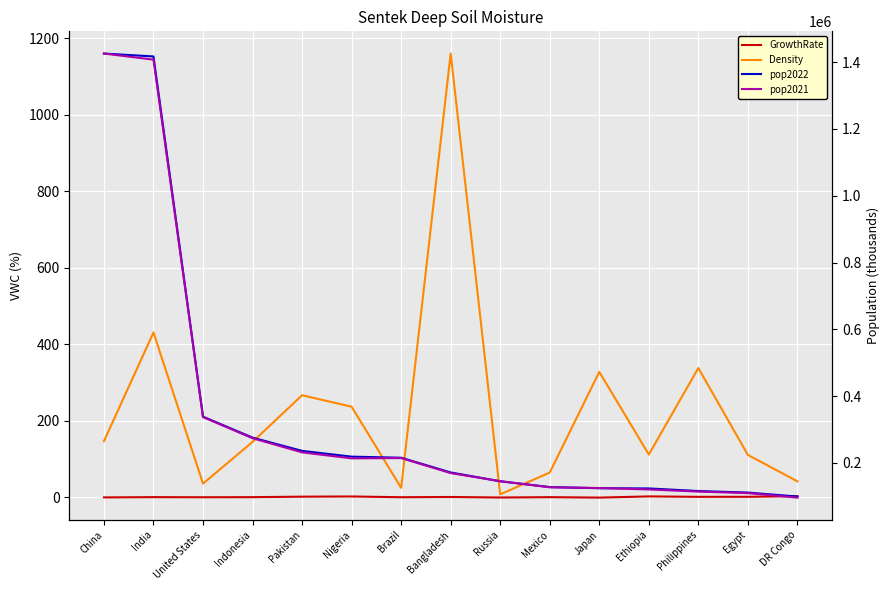

At which category is the sum across all series the highest?

China